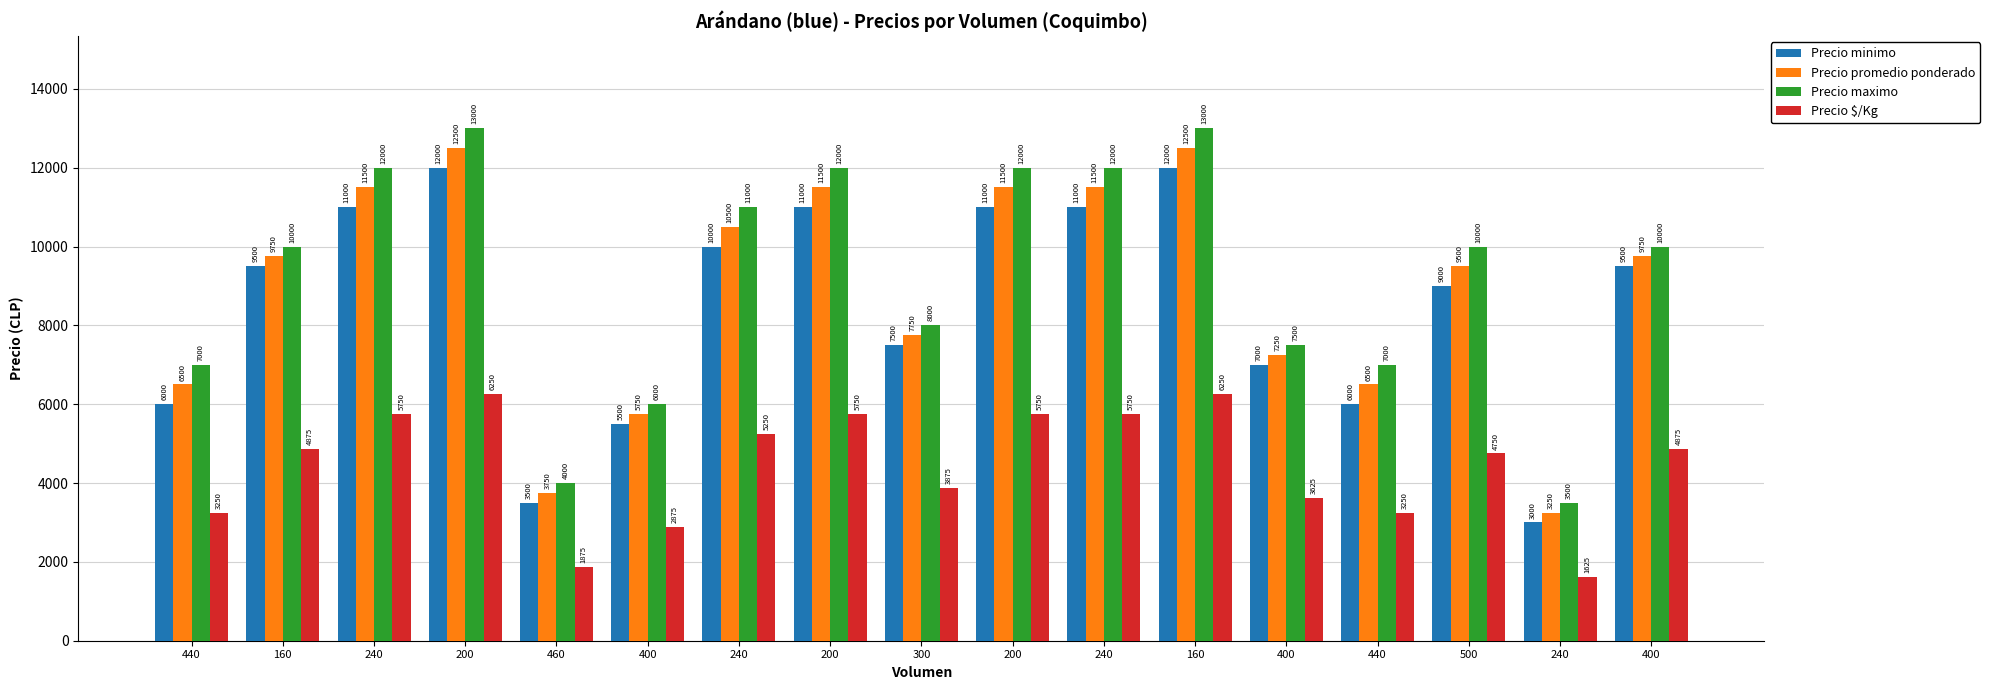

How many values in the Precio minimo series are below 9500?

8